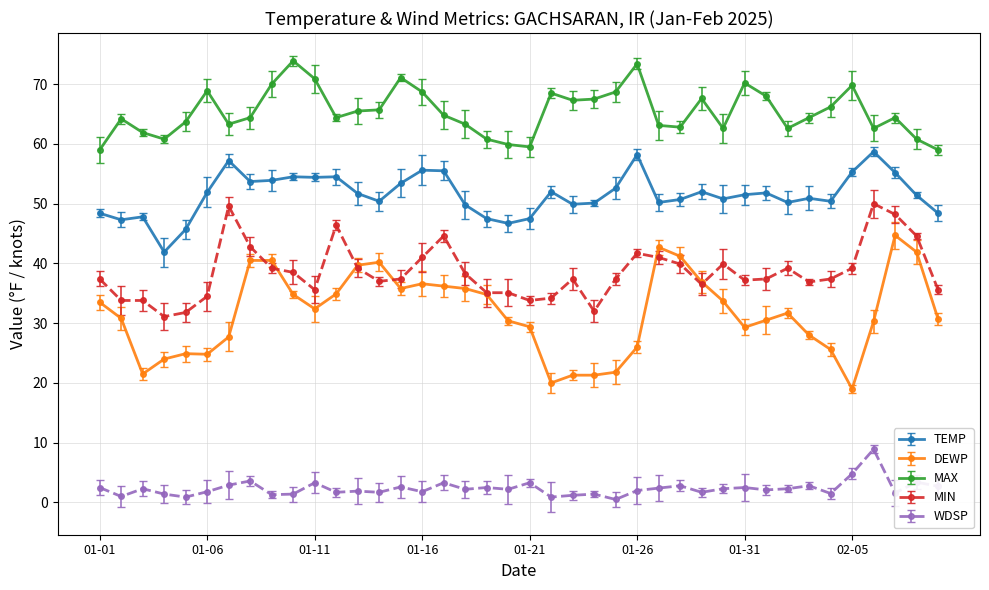

Which category has the highest value across all series?

2025-01-10